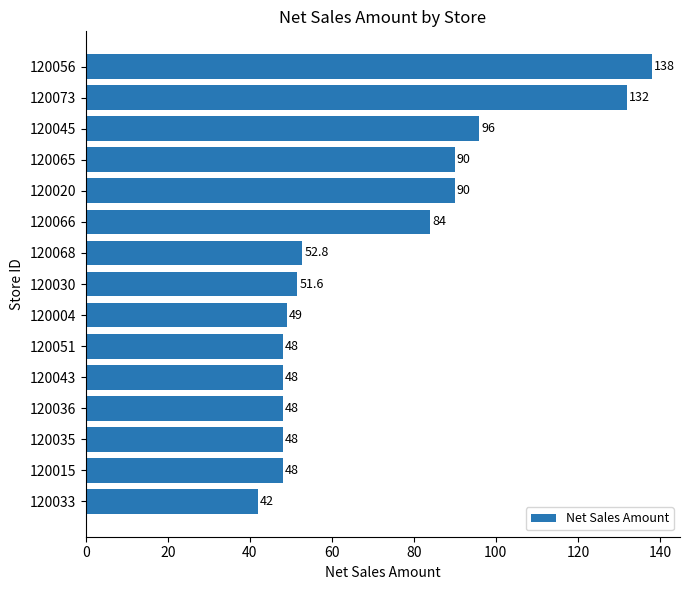

How many values are below 51?

7